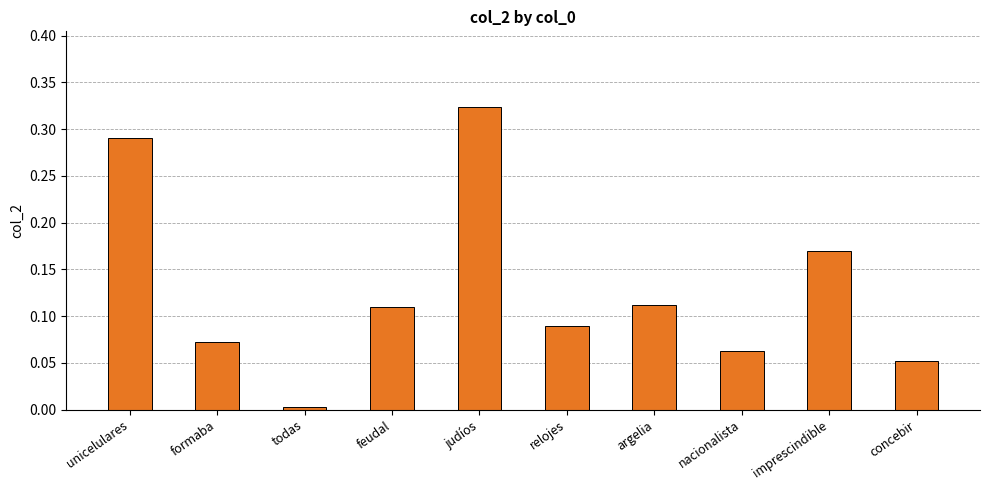

How many bars are there in total?

10